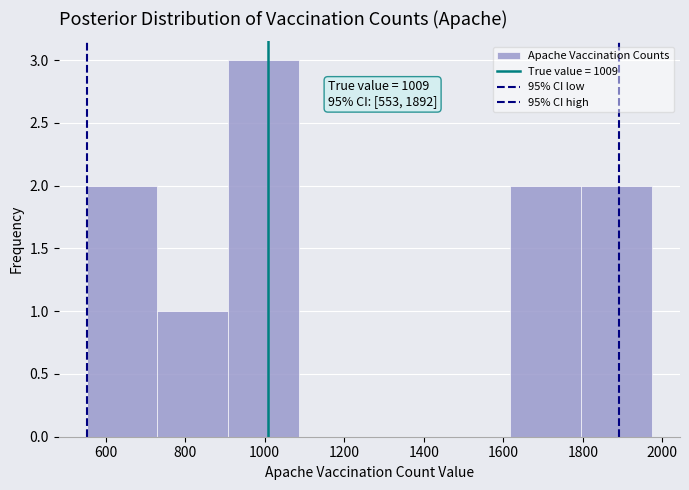

Over which range of the x-axis is the bar tallest?

900 to 1080